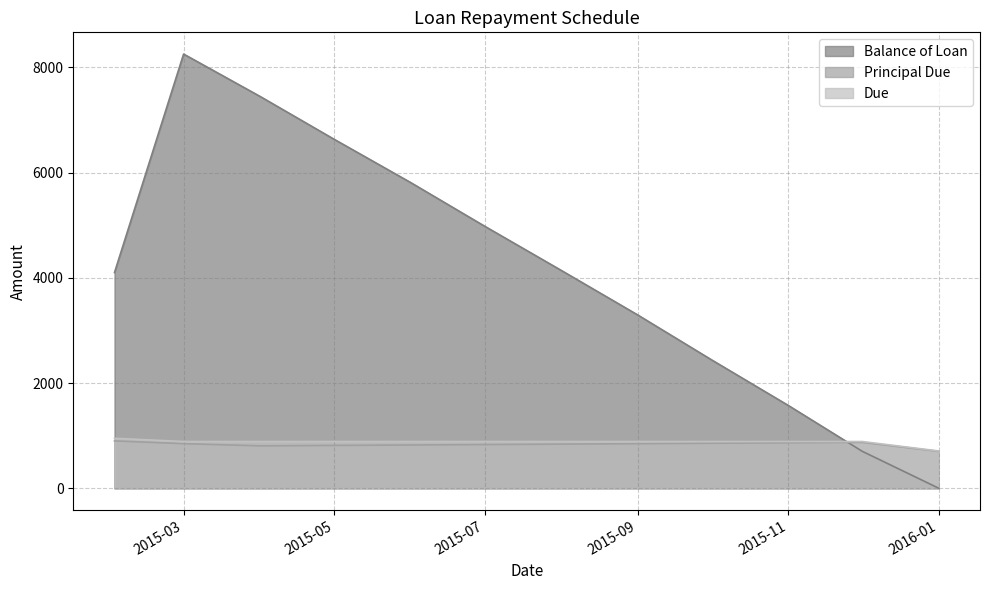

How many values in the Principal Due series exceed 847?

6